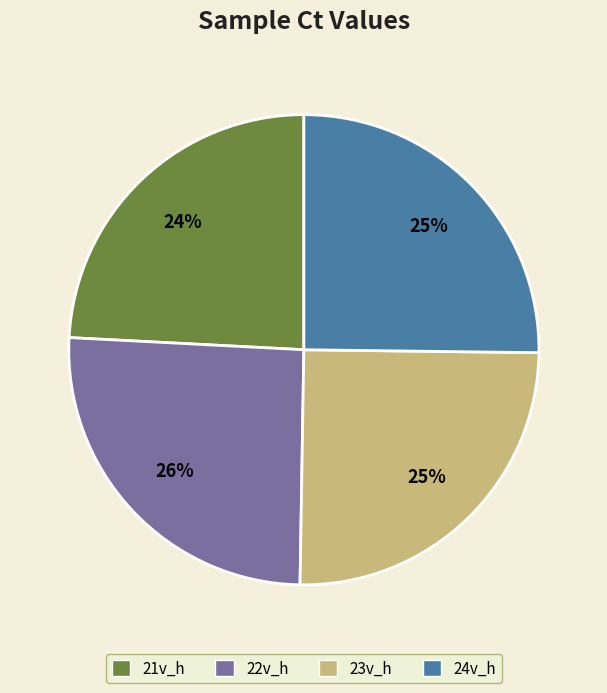

To the nearest percent, what is the combined percentage of 23v_h and 22v_h?

51%